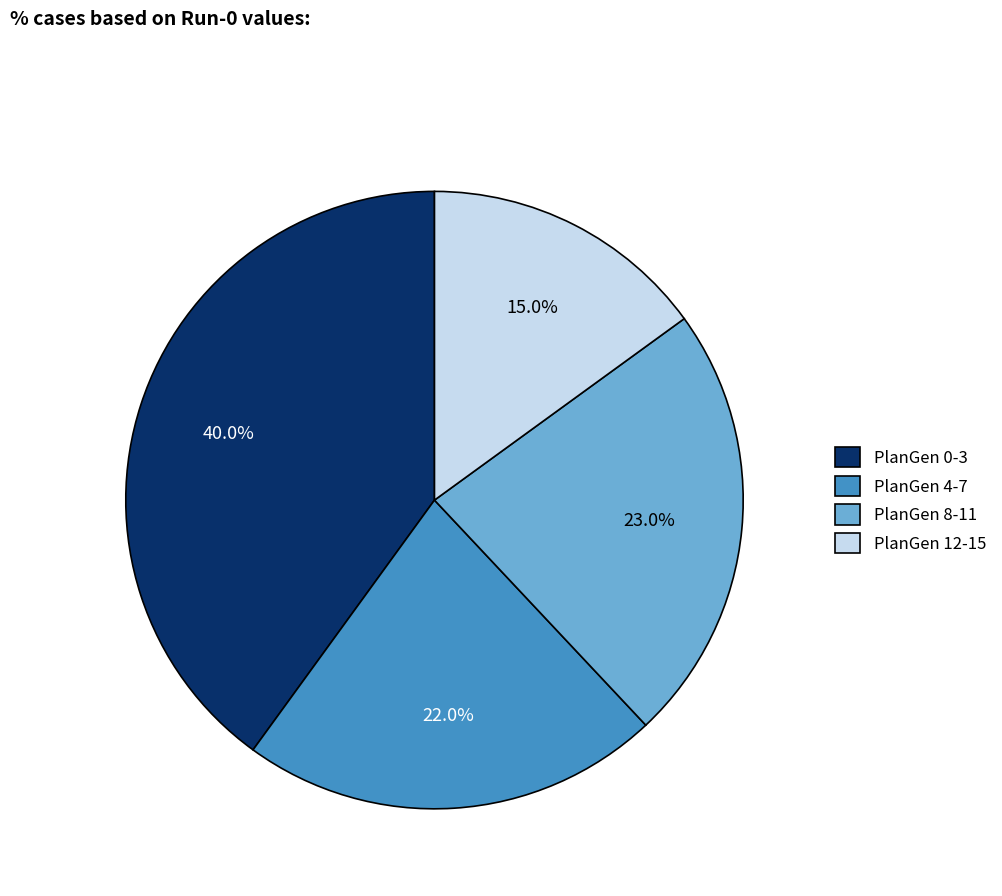

Count the number of slices in the pie.

4